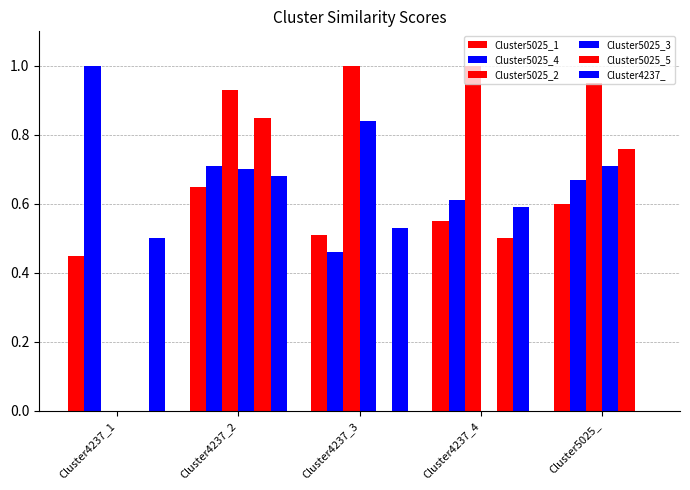

Reading left to right, what are all the values shown in this chart?

Cluster5025_1: 0.5	0.7	0.5	0.6	0.6
Cluster5025_4: 1.0	0.7	0.5	0.6	0.7
Cluster5025_2: 0.0	0.9	1.0	1.0	0.9
Cluster5025_3: 0.0	0.7	0.8	0.0	0.7
Cluster5025_5: 0.0	0.8	0.0	0.5	0.8
Cluster4237_: 0.5	0.7	0.5	0.6	0.0